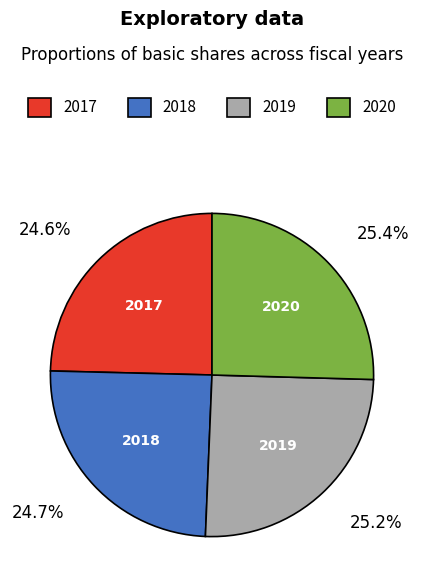

Does 2020 represent more than half of the total?

No